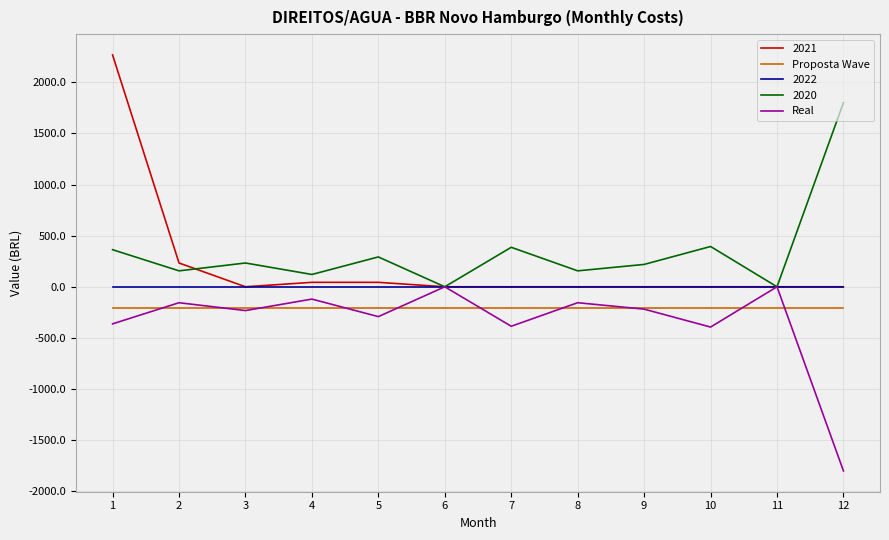

The Real series shows 0.0 at 6. True or false?

True